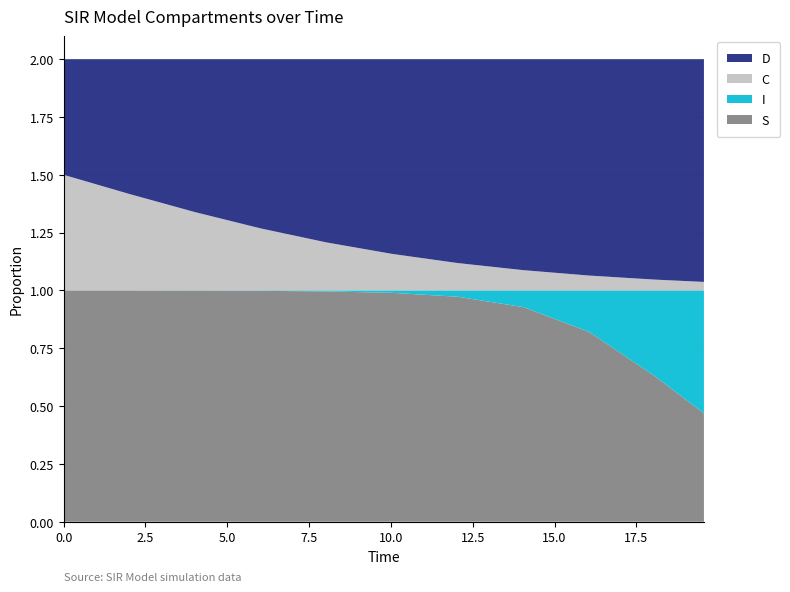

Reading left to right, transcribe all the data shown in this chart.

S: 0.0=1.0	2.0066889632107023=1.0	4.013377926421405=1.0	6.020066889632107=1.0	8.02675585284281=1.0	10.033444816053512=1.0	12.040133779264213=1.0	14.046822742474916=0.9	16.05351170568562=0.8	18.06020066889632=0.6	19.565217391304348=0.5
I: 0.0=0.0	2.0066889632107023=0.0	4.013377926421405=0.0	6.020066889632107=0.0	8.02675585284281=0.0	10.033444816053512=0.0	12.040133779264213=0.0	14.046822742474916=0.1	16.05351170568562=0.2	18.06020066889632=0.4	19.565217391304348=0.5
C: 0.0=0.5	2.0066889632107023=0.4	4.013377926421405=0.3	6.020066889632107=0.3	8.02675585284281=0.2	10.033444816053512=0.2	12.040133779264213=0.1	14.046822742474916=0.1	16.05351170568562=0.1	18.06020066889632=0.0	19.565217391304348=0.0
D: 0.0=0.5	2.0066889632107023=0.6	4.013377926421405=0.7	6.020066889632107=0.7	8.02675585284281=0.8	10.033444816053512=0.8	12.040133779264213=0.9	14.046822742474916=0.9	16.05351170568562=0.9	18.06020066889632=1.0	19.565217391304348=1.0